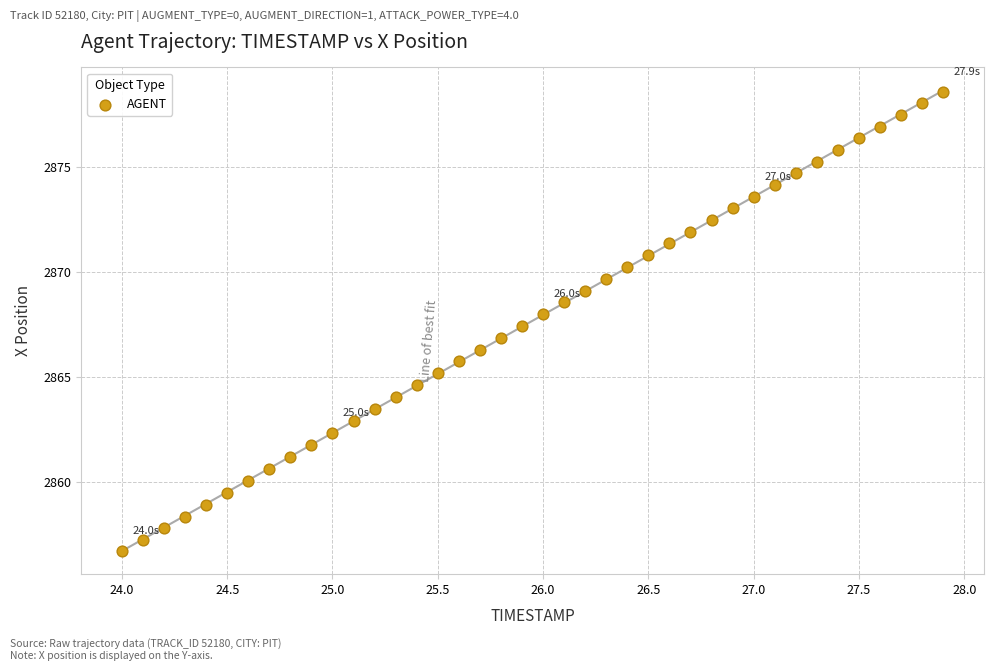

What is the range of X values (max minus min)?

3.9